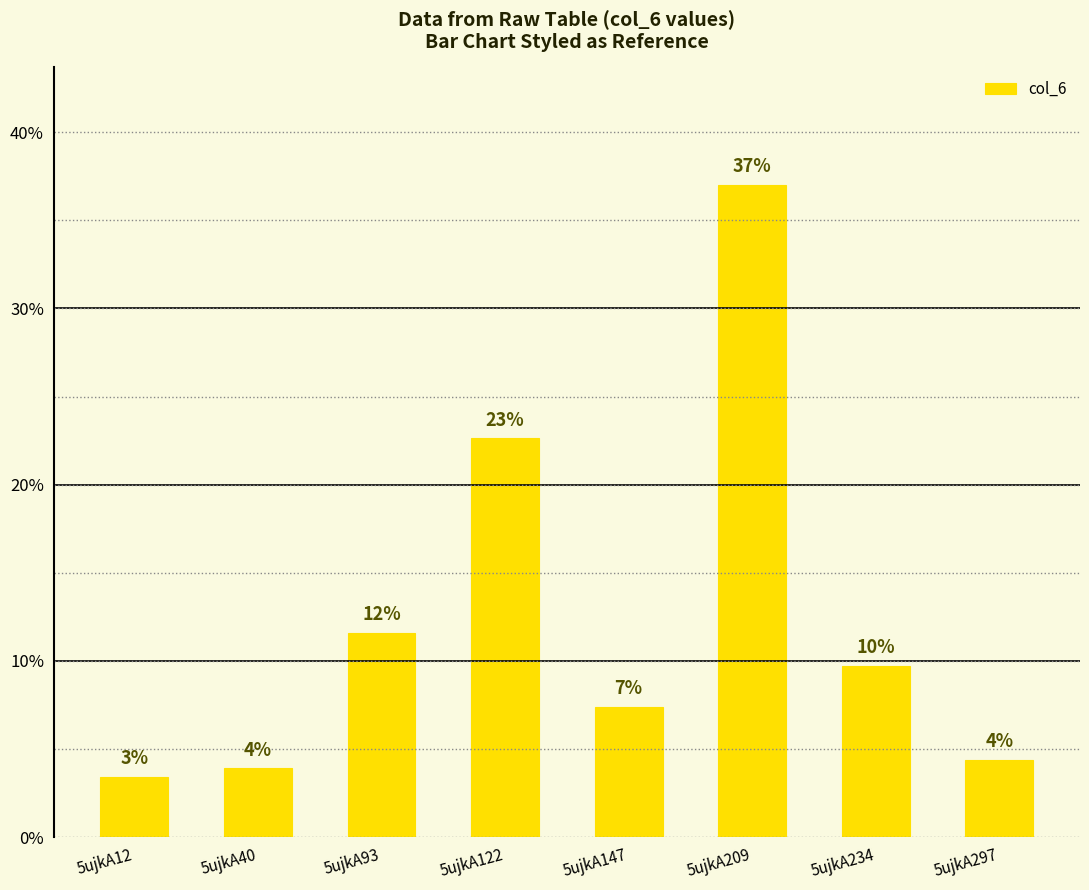

At which label does the data first exceed 9?

5ujkA93